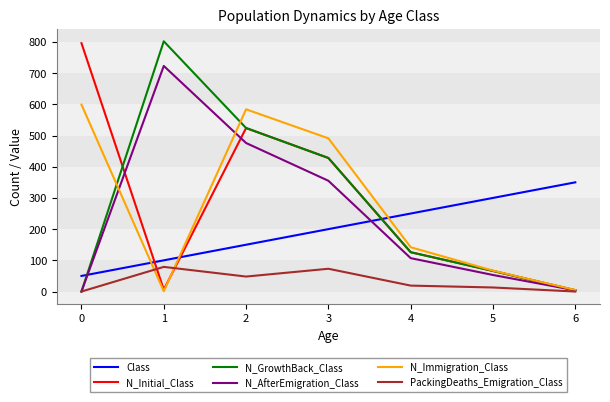

What is the difference between the second highest and minimum values in the N_AfterEmigration_Class series?

476